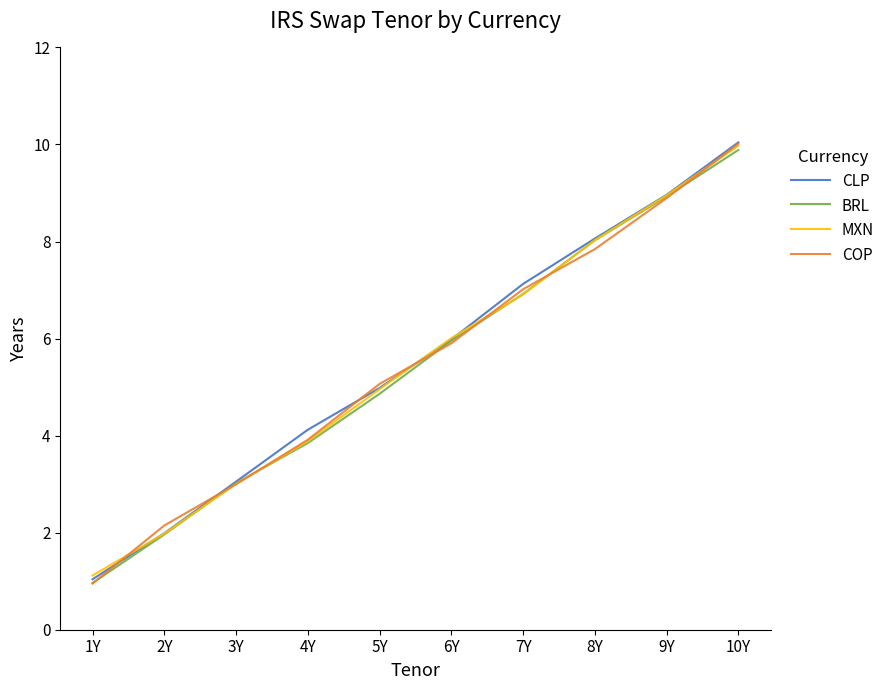

List the labels in order of MXN value, smallest first.

1Y, 2Y, 3Y, 4Y, 5Y, 6Y, 7Y, 8Y, 9Y, 10Y